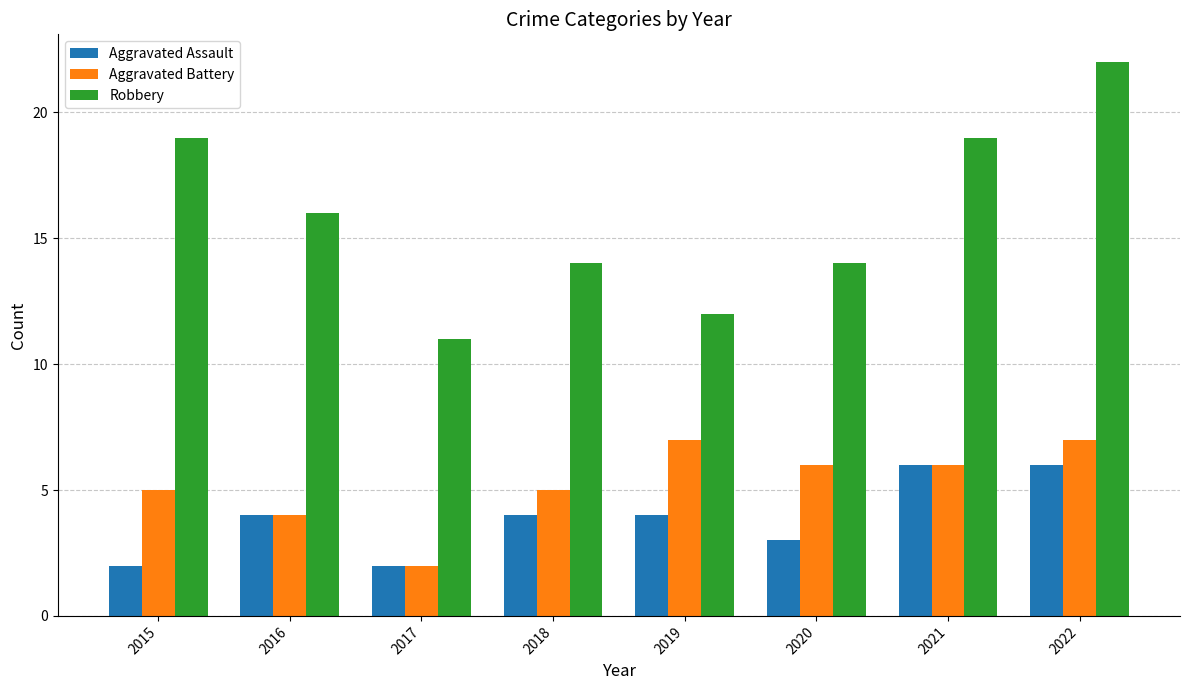

What is the difference between the Aggravated Battery values at 2018 and 2020?

1